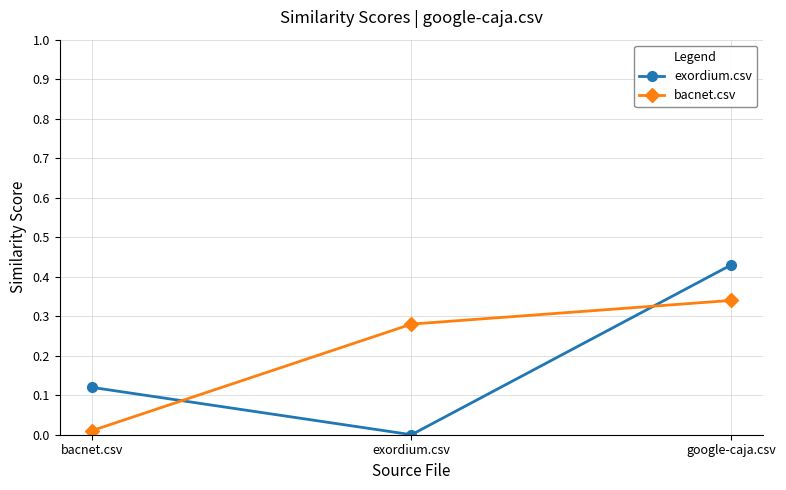

The bacnet.csv series shows 0.4 at exordium.csv. True or false?

False